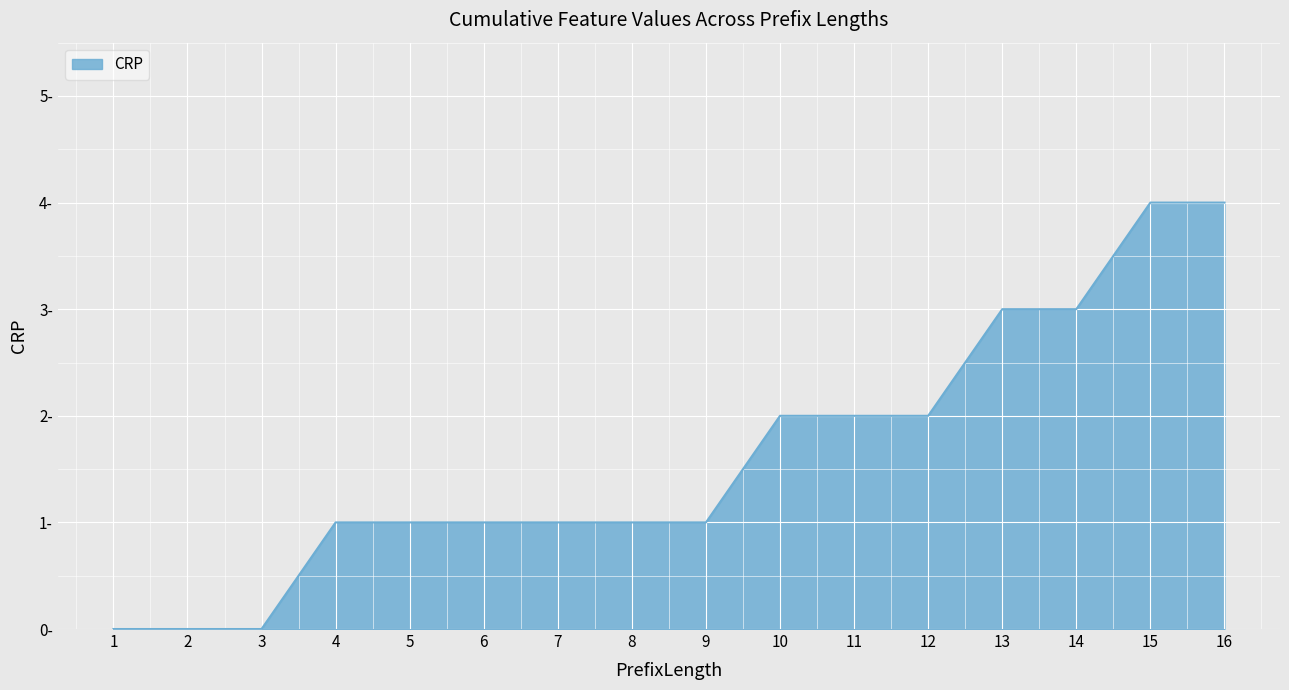

Does the chart display data point markers on the line(s)?

No